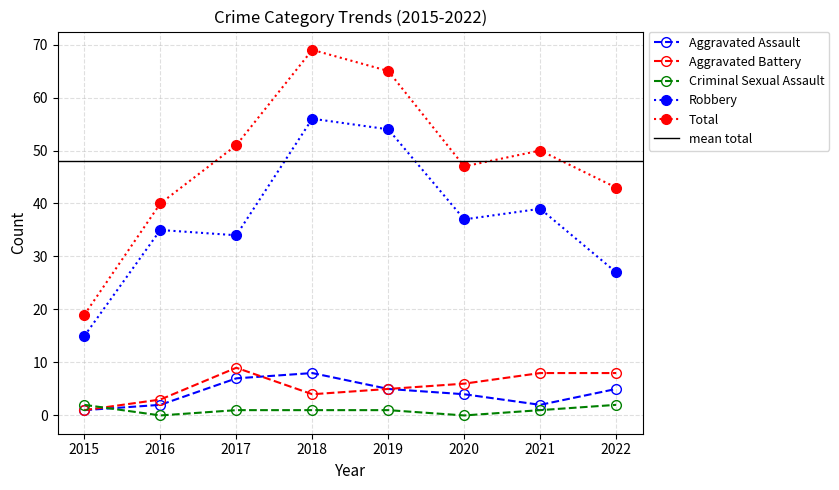

Read the Total value at 2017, to the nearest 10.

50